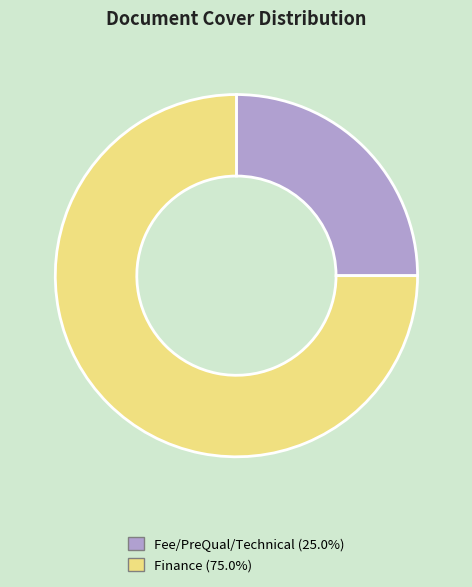

Is Finance (75.0%) the majority of the pie?

Yes